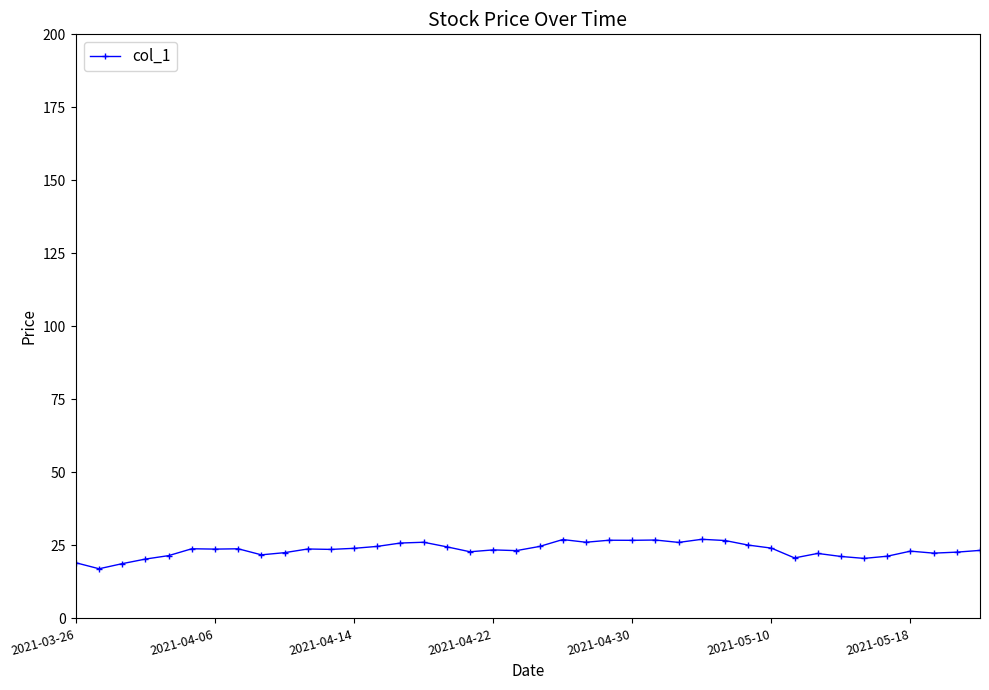

How many series are shown in this chart?

1